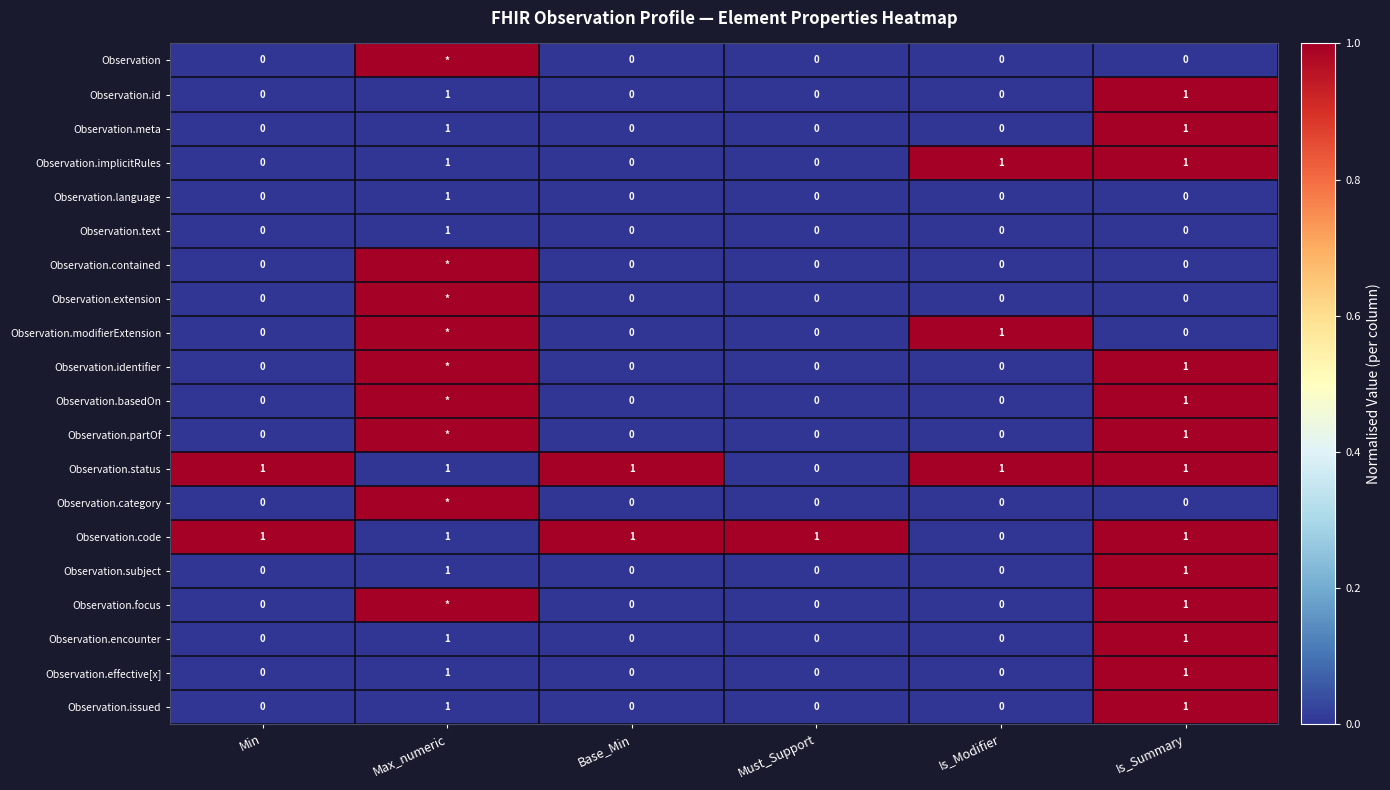

At which label is Observation.status closest to 0?

Must_Support